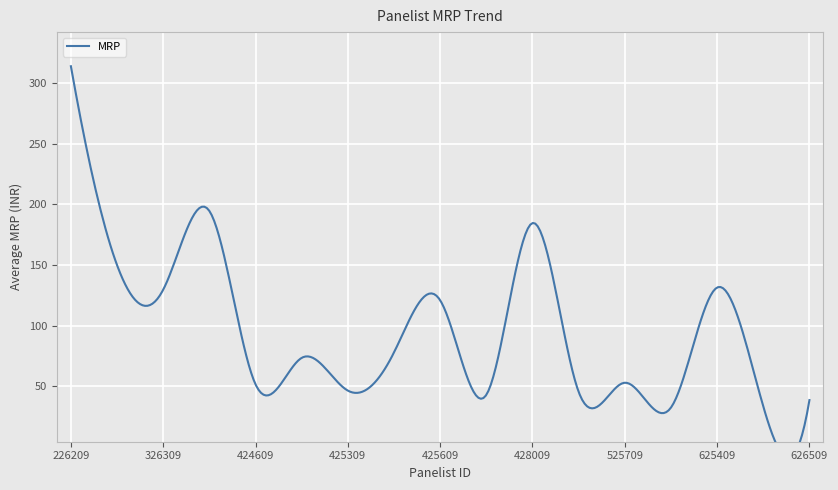

Which has a higher value, 160080326709 or 160080425309?

160080326709